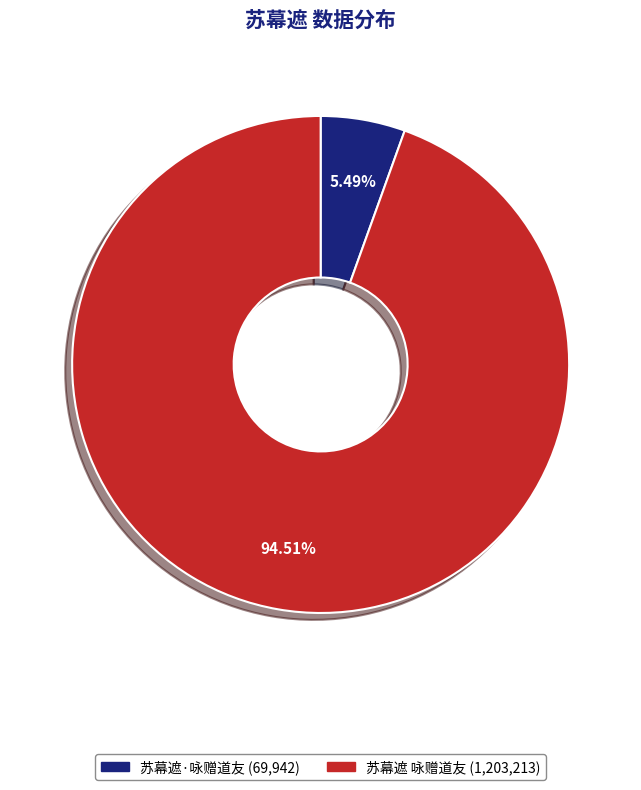

What is the total percentage of 苏幕遮 咏赠道友 and 苏幕遮·咏赠道友?

100.0%